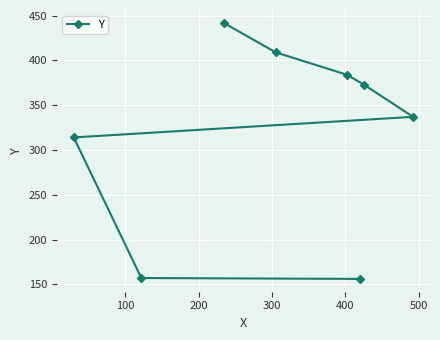

What is the value of the 1st point from the left?

314